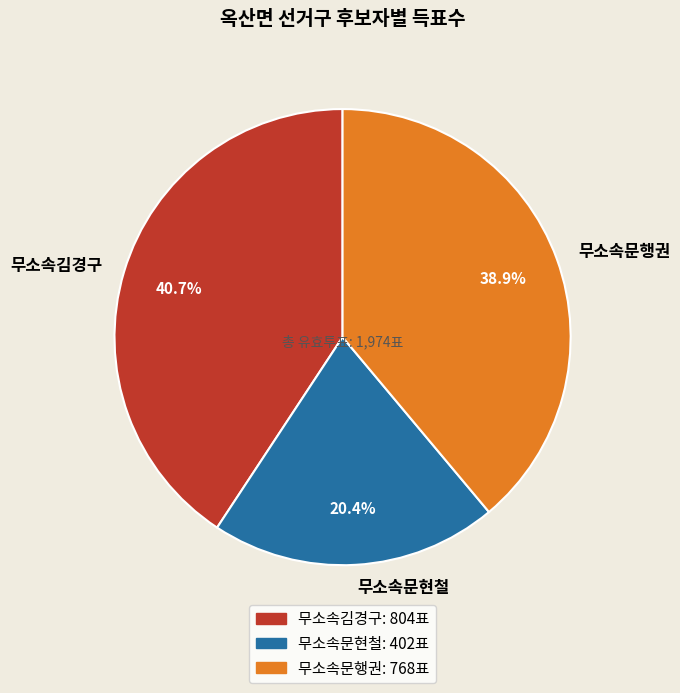

True or false: 무소속김경구 accounts for 41% of the total.

True